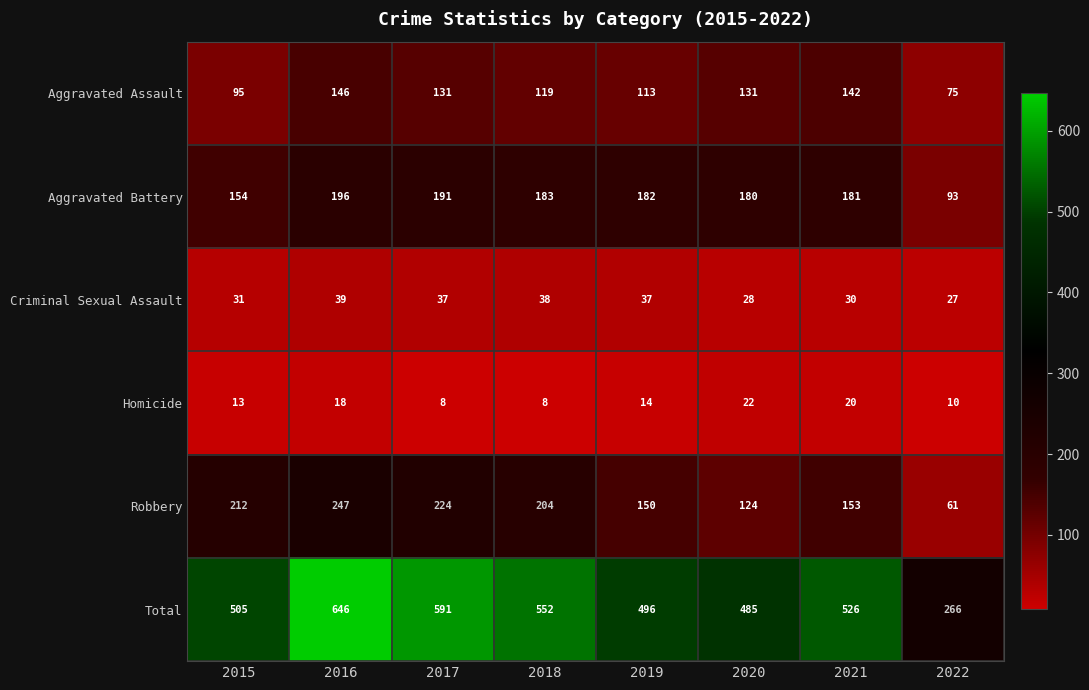

What is the difference between the Aggravated Assault values at 2017 and 2022?

56